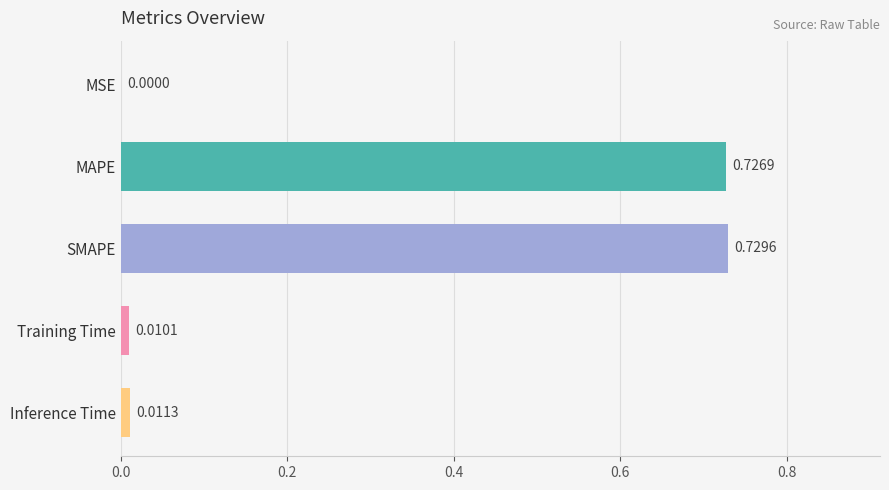

Are the bars horizontal?

Yes